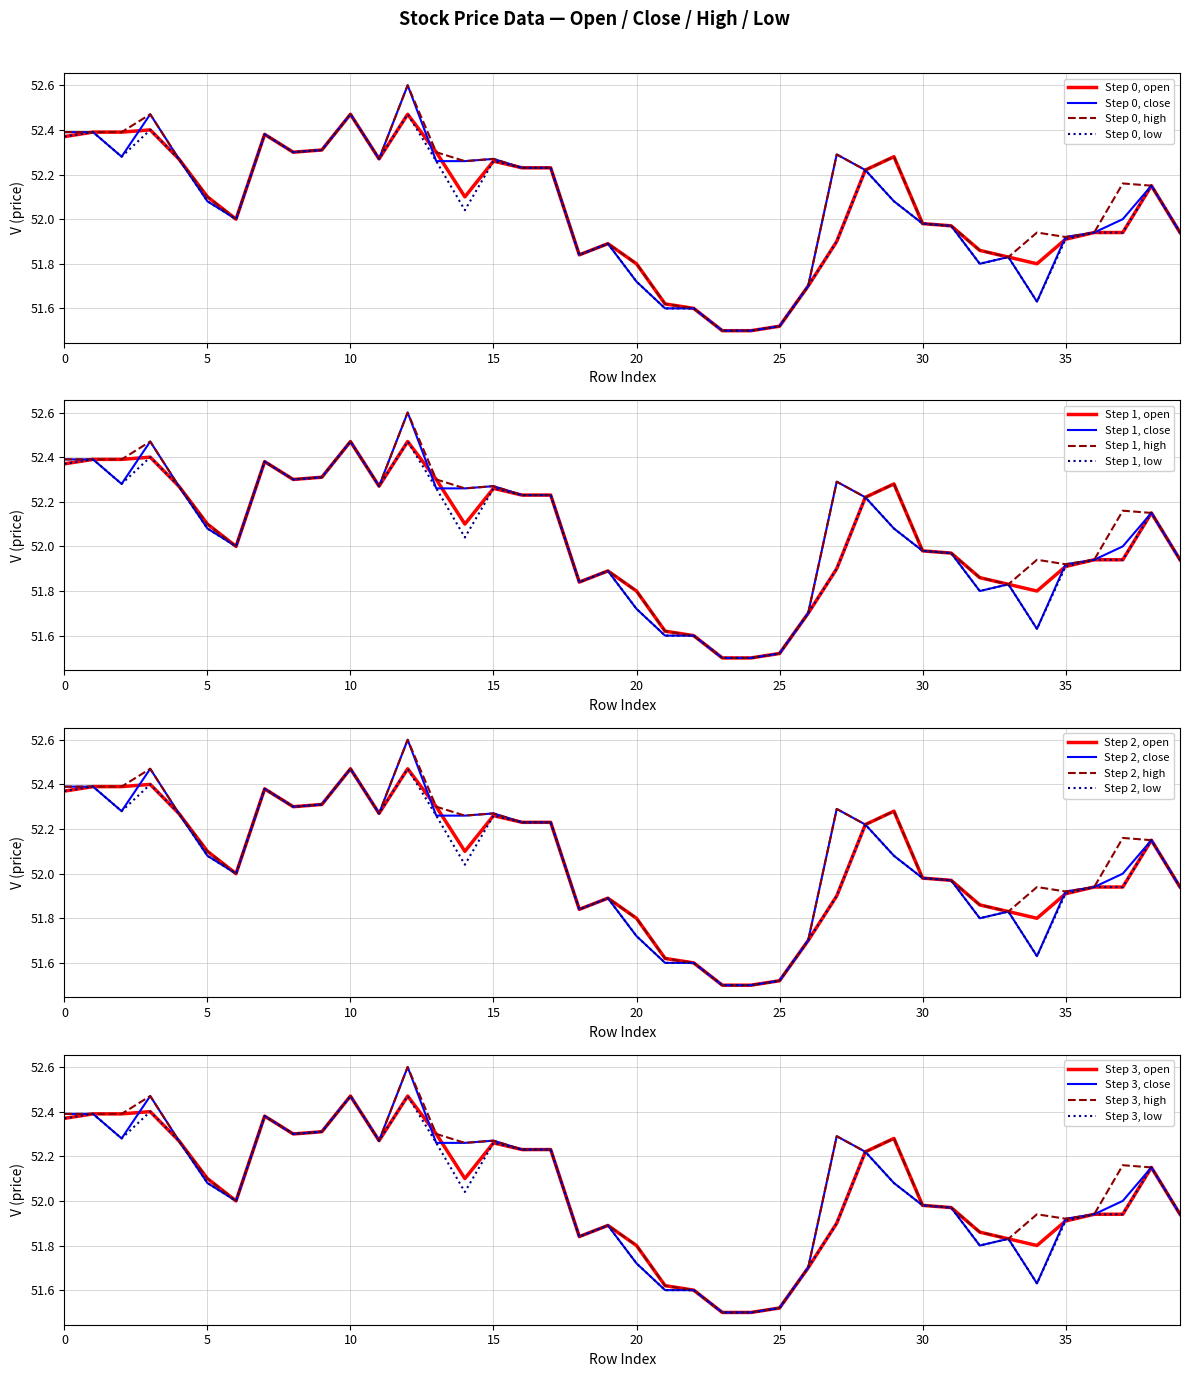

What is the lowest value of the high series?

51.5